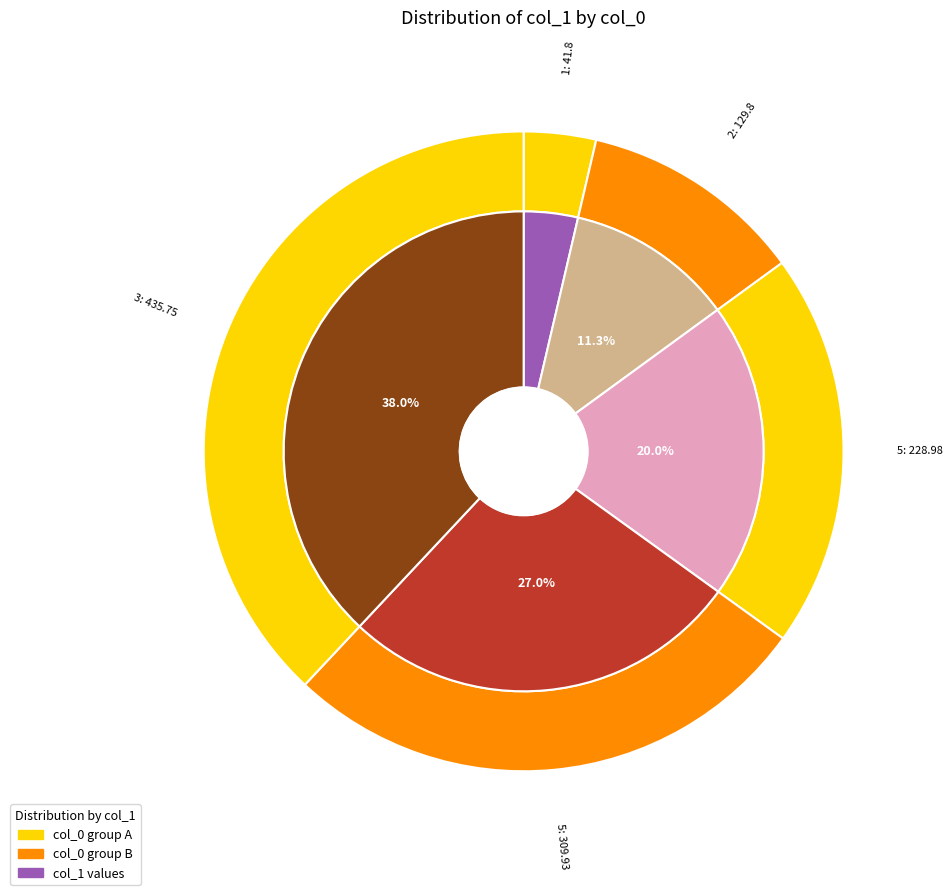

To the nearest percent, what is the difference between the largest and smallest slice percentages?

34%